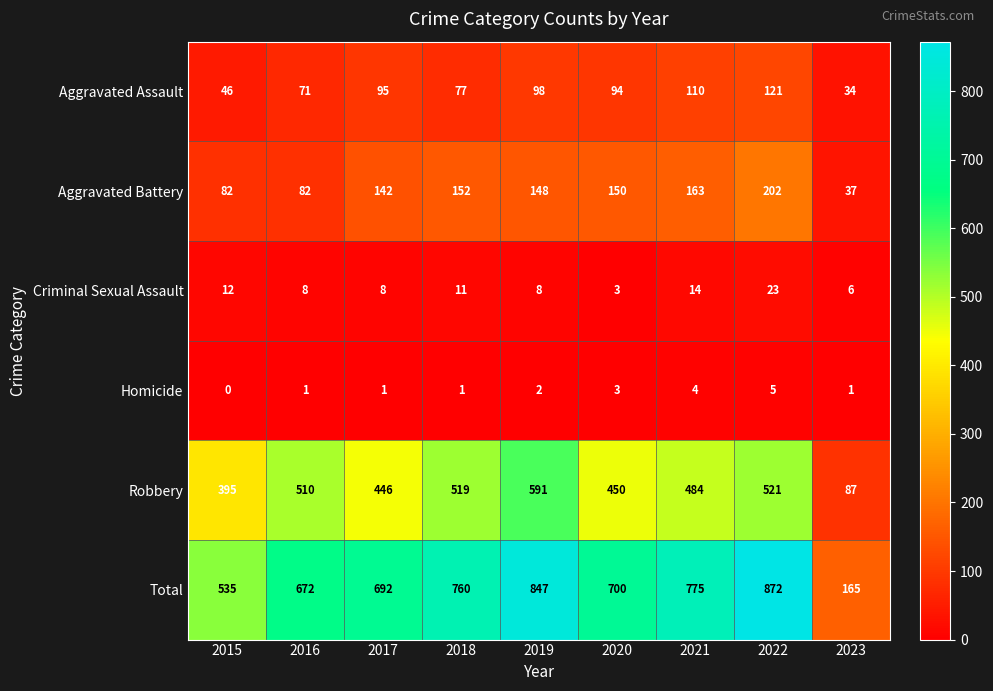

Which series has the largest total across all categories?

Total